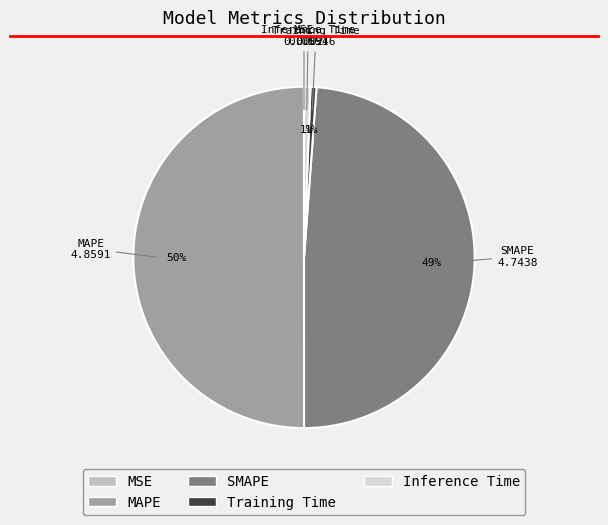

Between Inference Time and SMAPE, which is larger?

SMAPE